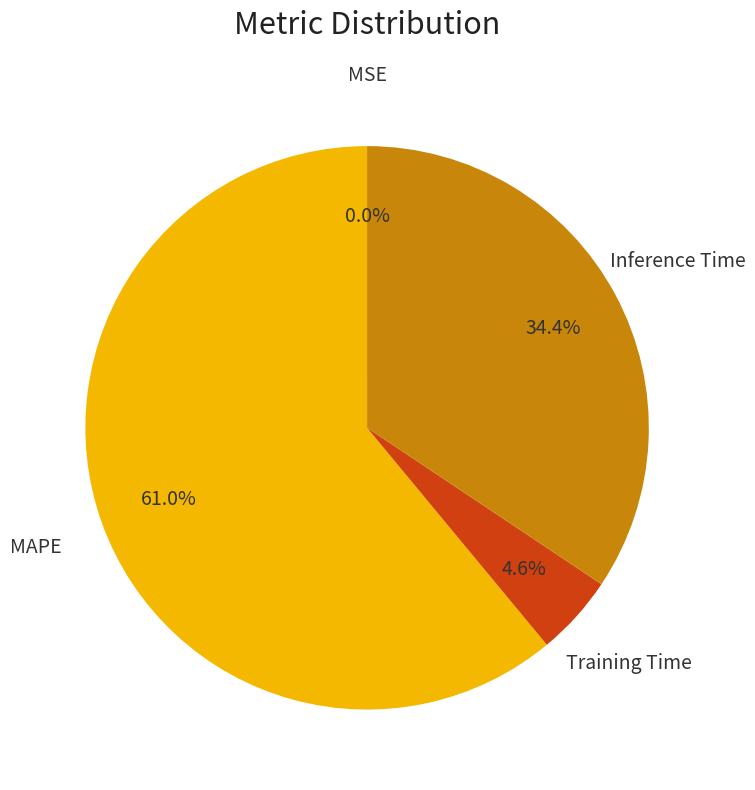

What percentage do Inference Time and MAPE together represent?

95.4%